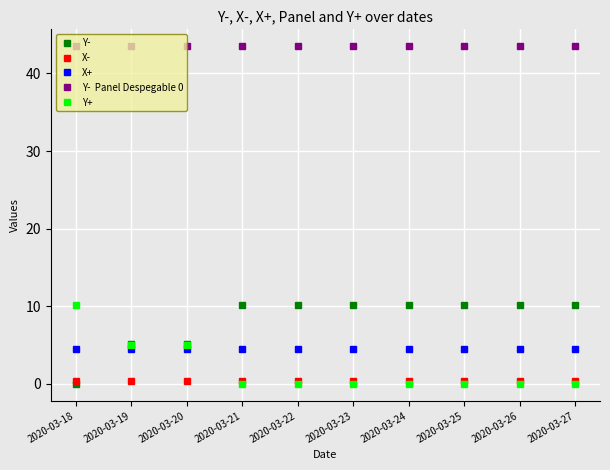

What is the greatest value displayed?

43.5